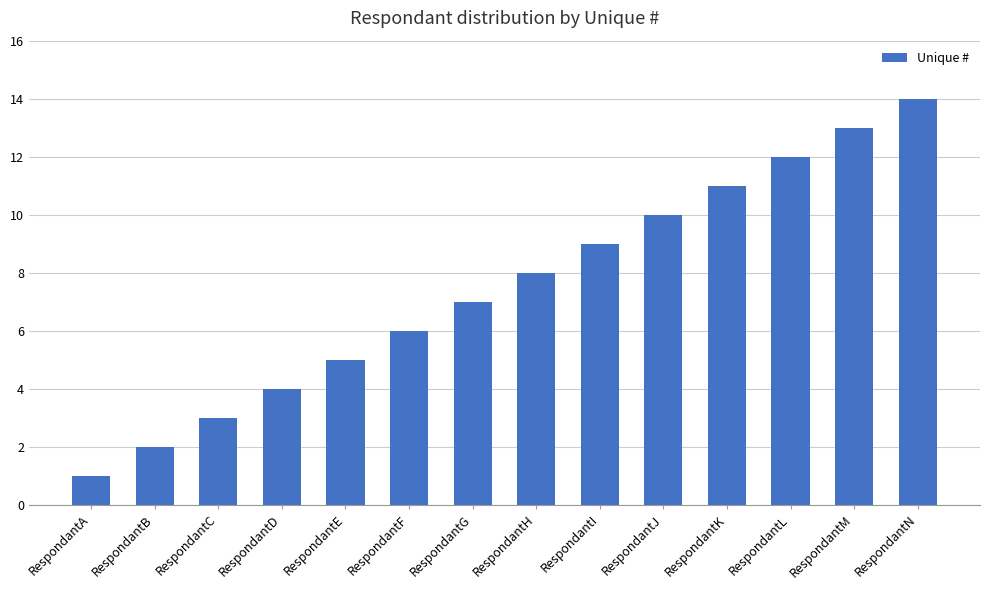

How many bars are there in total?

14